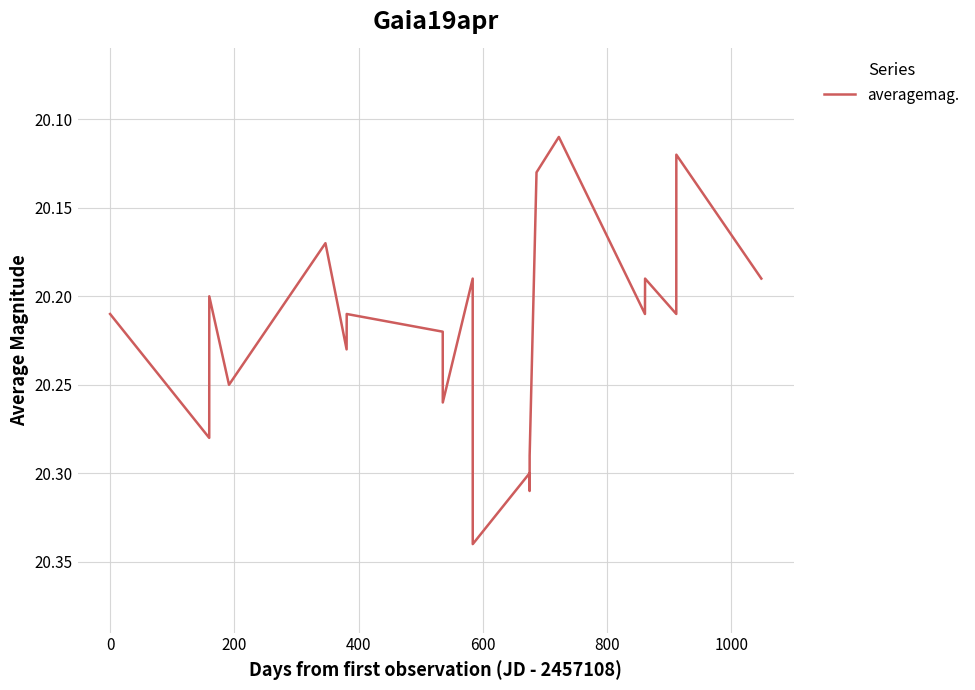

What is the average value?

20.2